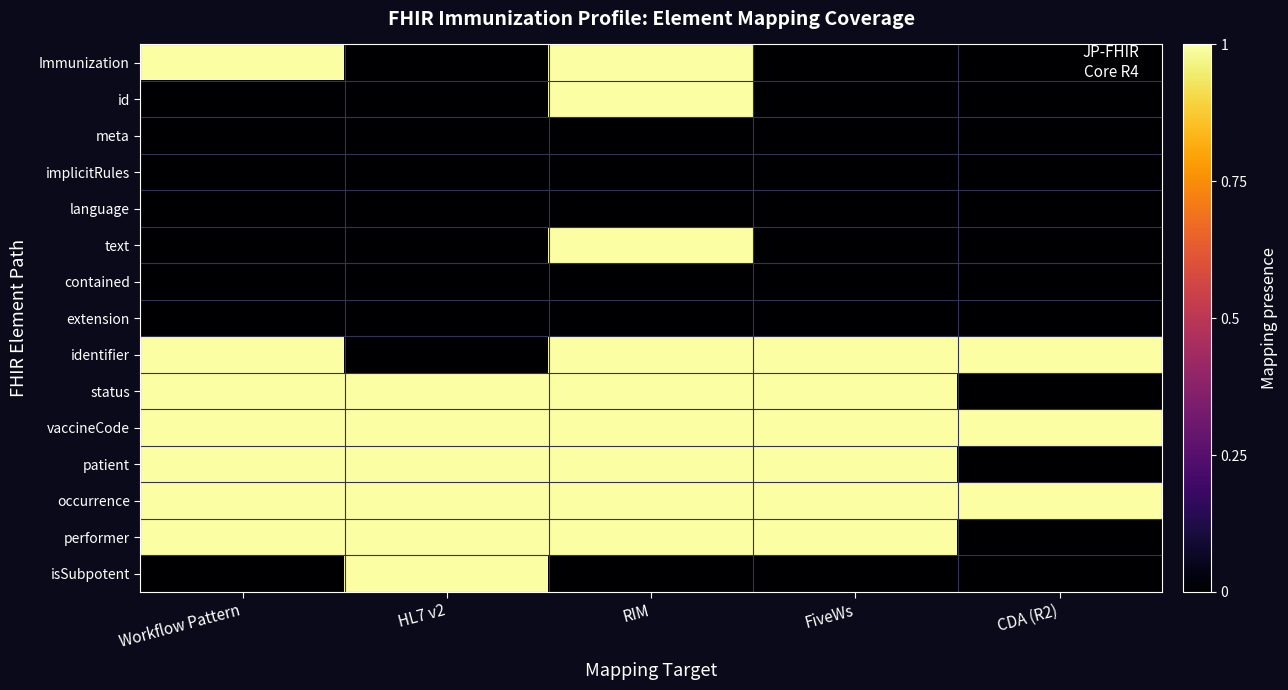

Which has a higher value, RIM or Workflow Pattern?

RIM